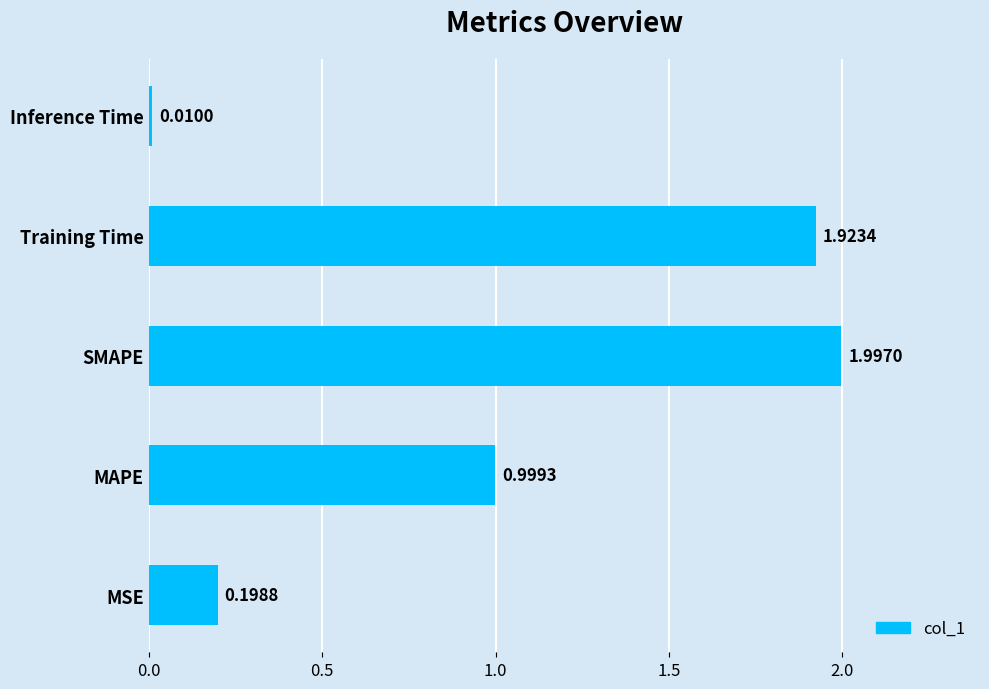

What is the sum of the values at MAPE and SMAPE?

3.0